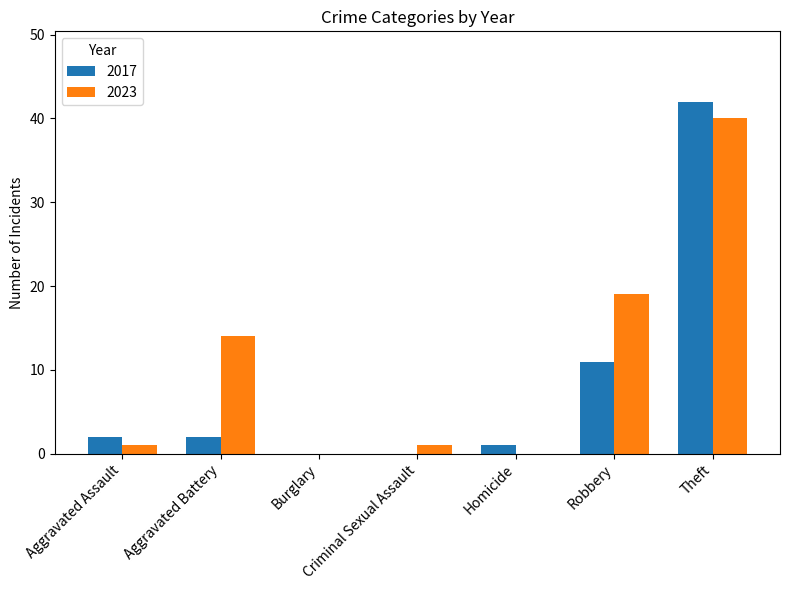

Where is 2023 nearest to the value 20?

Robbery